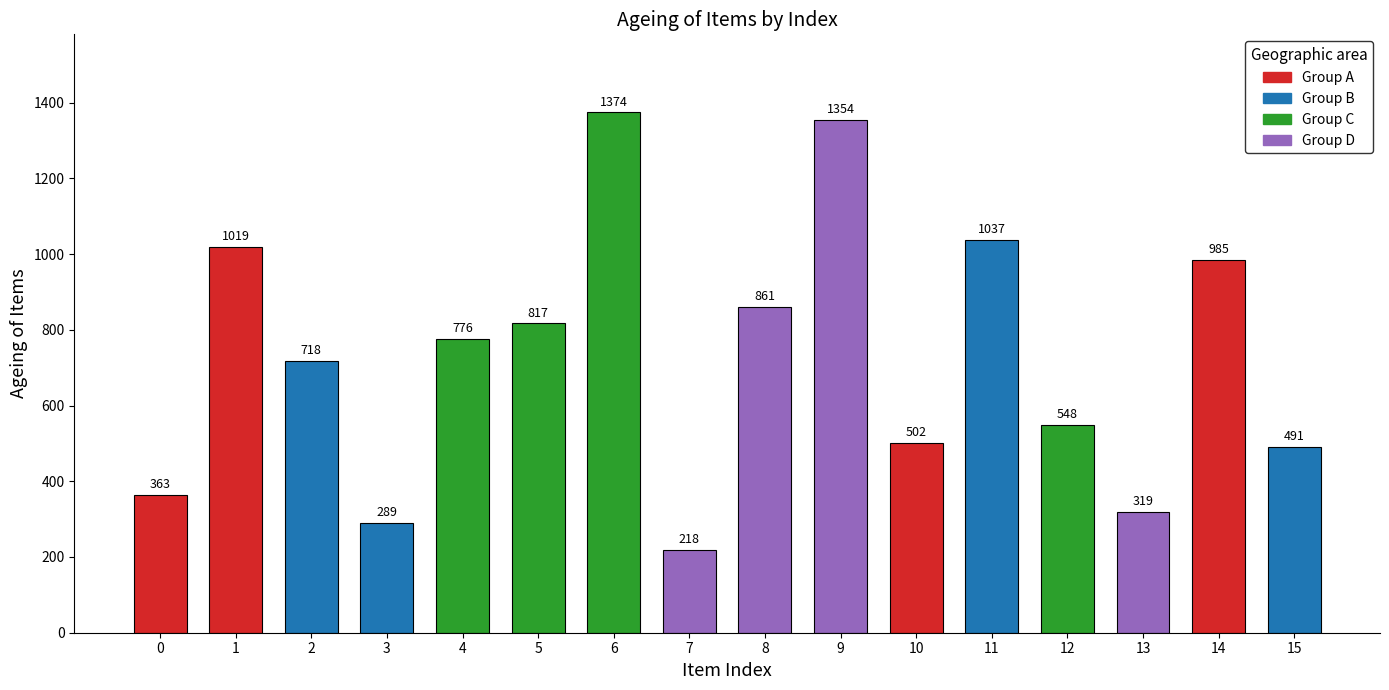

Which category has the lowest value across all series?

7